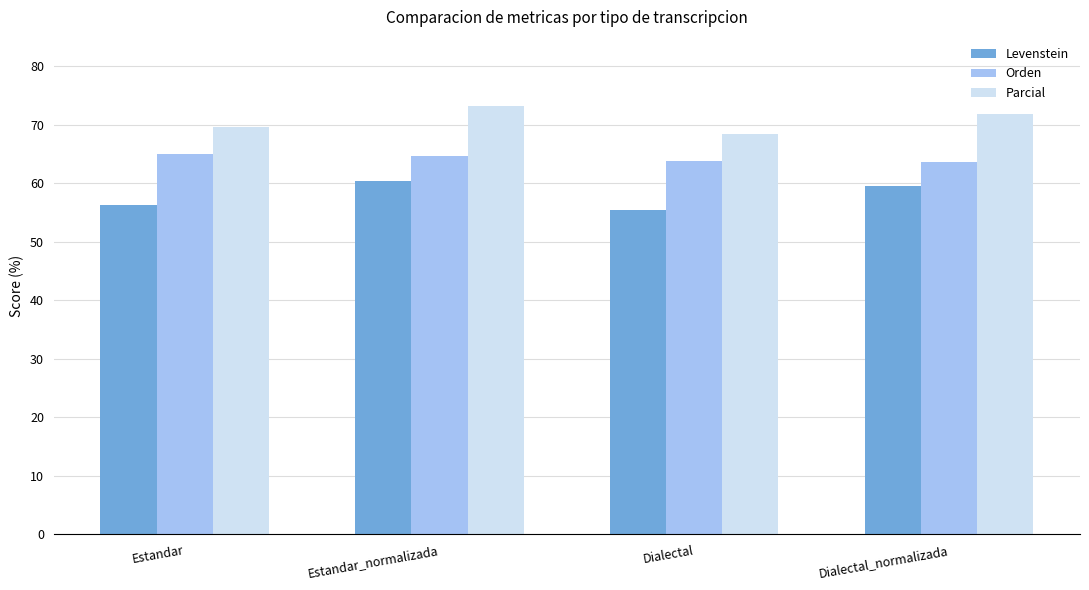

What value does the Parcial series have at Estandar_normalizada?

73.1